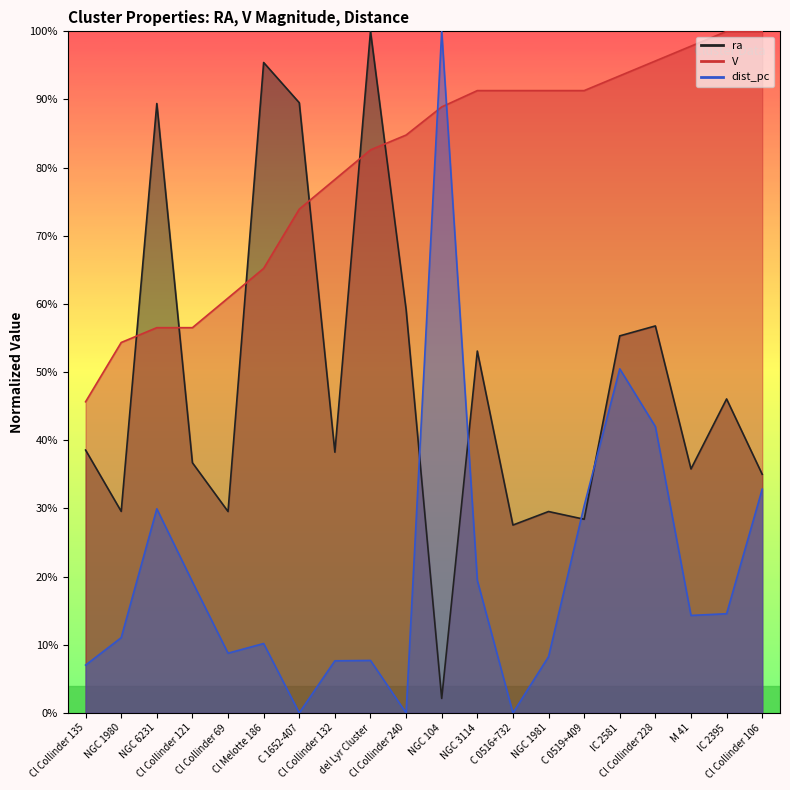

Rank the series at Cl Collinder 228 from highest to lowest value.

V, ra, dist_pc